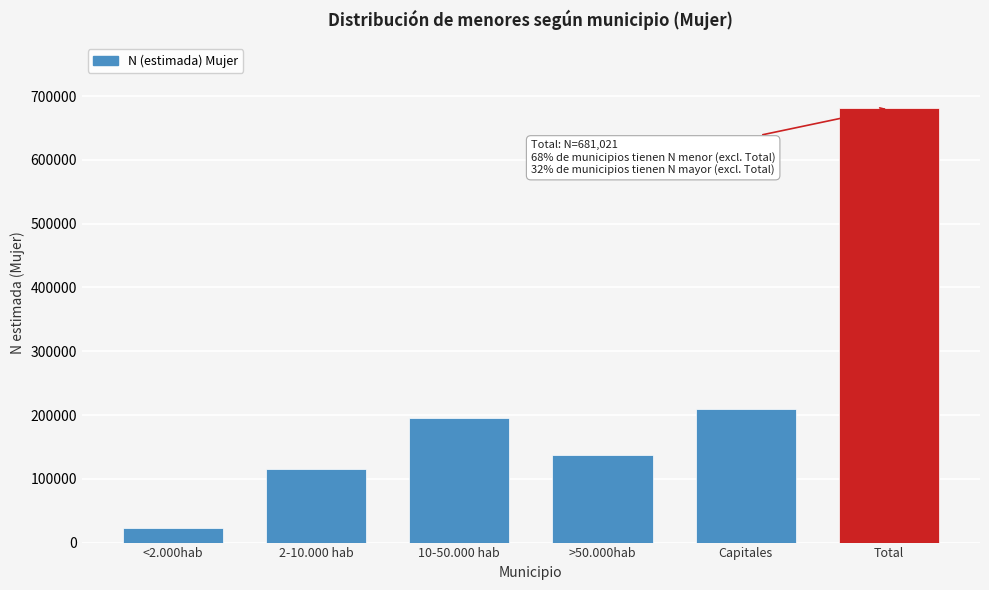

Reading right to left, what are all the values shown in this chart?

Total=681021	Capitales=209315	>50.000hab=137817	10-50.000 hab=195163	2-10.000 hab=116002	<2.000hab=22724